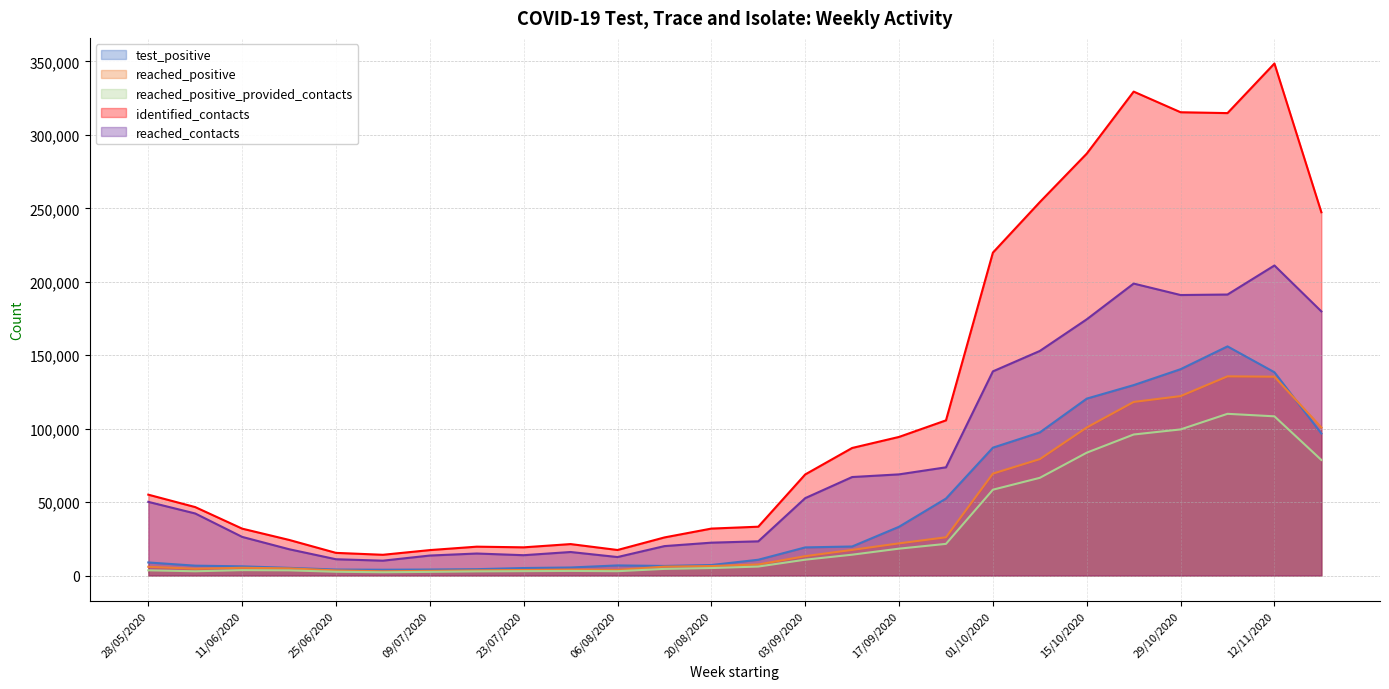

Reading left to right, extract all data points from this chart.

test_positive: 8877	6703	6243	5214	4055	3937	4079	4313	5096	5455	6872	6512	7144	10732	19132	19762	33196	52396	87050	97433	120443	129637	140482	156011	138397	96681
reached_positive: 5935	4601	5260	4872	3458	2855	3162	3482	3750	4007	3794	6057	6424	7505	13180	17436	21894	26023	69382	79243	100775	118181	122157	135615	135365	100817
reached_positive_provided_contacts: 3534	2882	3652	3505	2552	2205	2477	2813	2960	3122	2929	4500	5074	6100	10767	14176	18287	21539	58427	66508	83636	96010	99467	110094	108385	78681
identified_contacts: 55043	46585	31913	24241	15411	14110	17306	19638	19184	21400	17375	25927	31951	33236	68816	86840	94368	105643	219856	254263	287261	329490	315434	314852	348631	247325
reached_contacts: 50142	42235	26299	17903	11073	10105	13598	14973	13831	16004	12570	20019	22366	23271	52684	67048	68871	73669	139003	152898	174442	198780	190981	191319	211097	179833